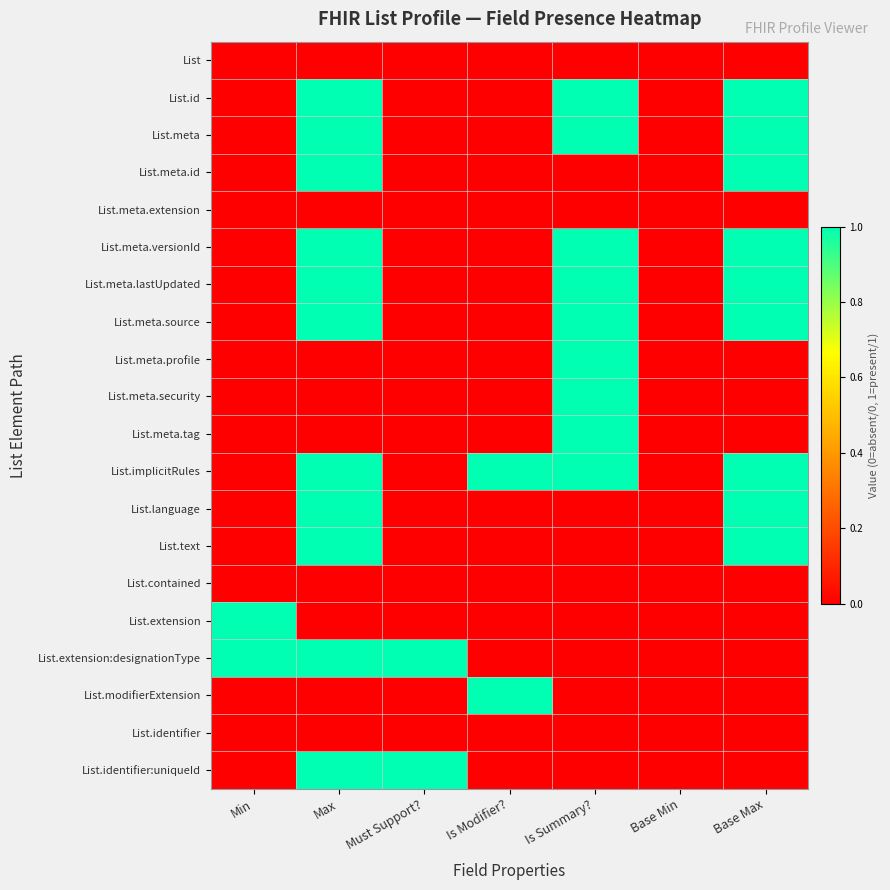

Which has a higher value, Is Modifier? or Must Support??

Is Modifier?